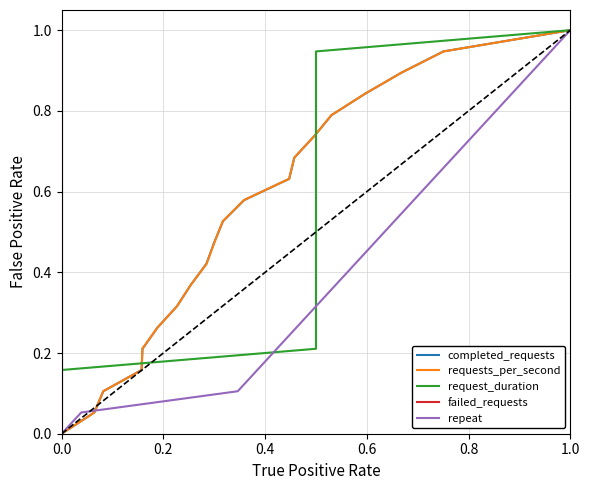

What are all the series names shown in the legend?

completed_requests, requests_per_second, request_duration, failed_requests, repeat